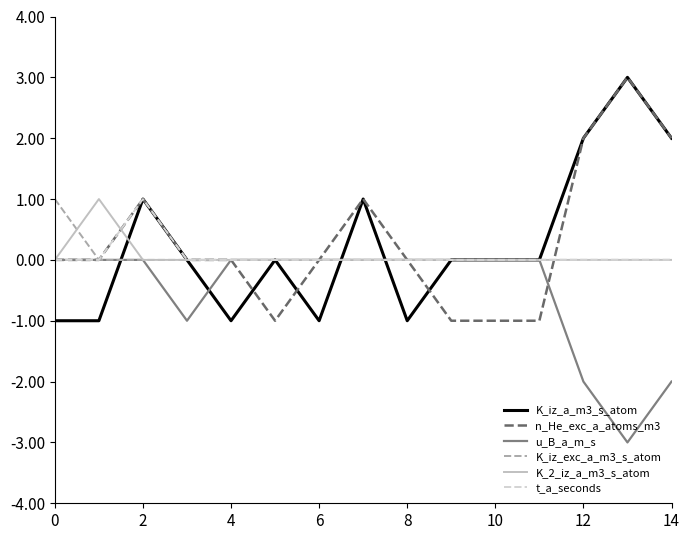

Reading right to left, list all the values displayed in this chart.

K_iz_a_m3_s_atom: 2	3	2	0	0	0	-1	1	-1	0	-1	0	1	-1	-1
n_He_exc_a_atoms_m3: 2	3	2	-1	-1	-1	0	1	0	-1	0	0	1	0	0
u_B_a_m_s: -2	-3	-2	0	0	0	0	0	0	0	0	-1	0	0	0
K_iz_exc_a_m3_s_atom: 0	0	0	0	0	0	0	0	0	0	0	0	0	0	1
K_2_iz_a_m3_s_atom: 0	0	0	0	0	0	0	0	0	0	0	0	0	1	0
t_a_seconds: 0	0	0	0	0	0	0	0	0	0	0	0	1	0	0